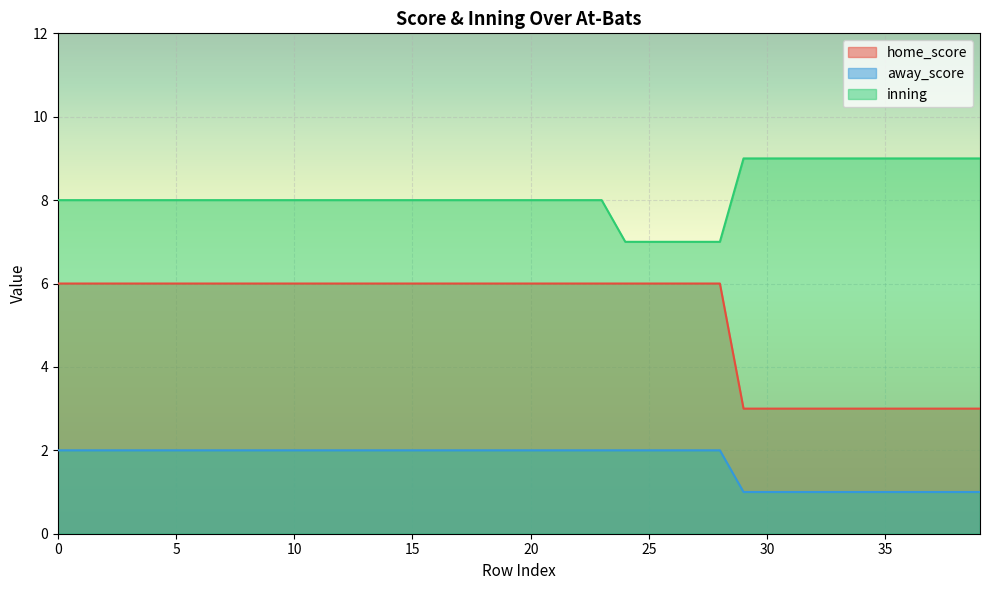

True or false: away_score and inning intersect in this chart.

False